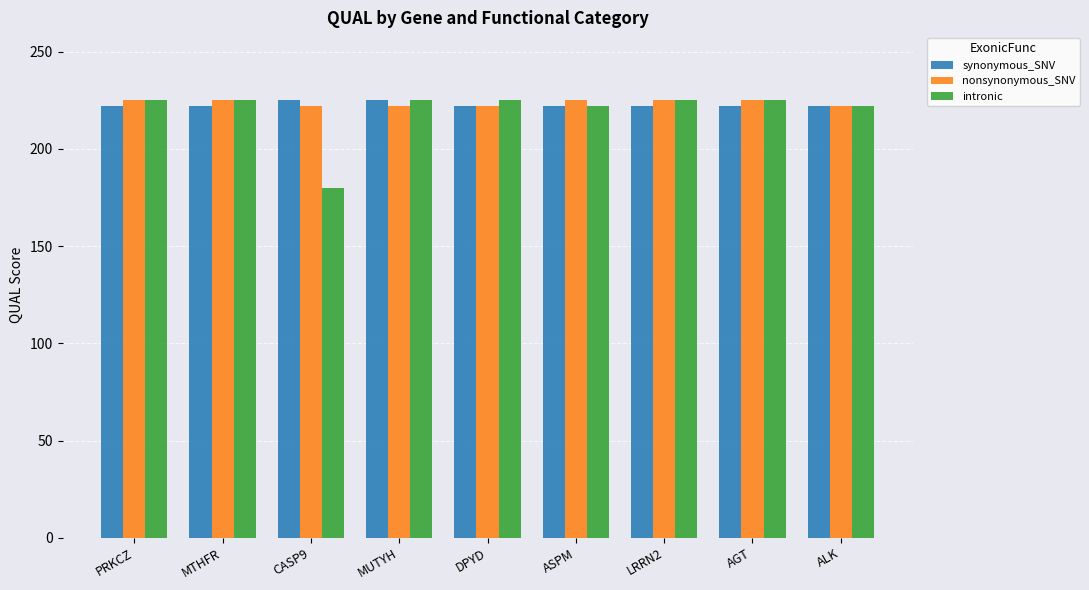

What is the spread (max minus min) of values at CASP9?

45